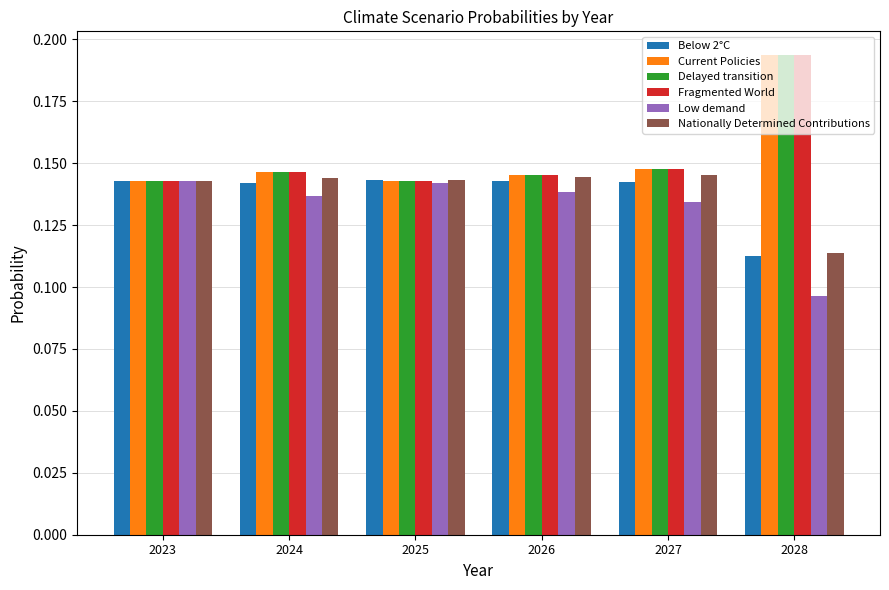

What is the total value across all series at 2024?

0.9